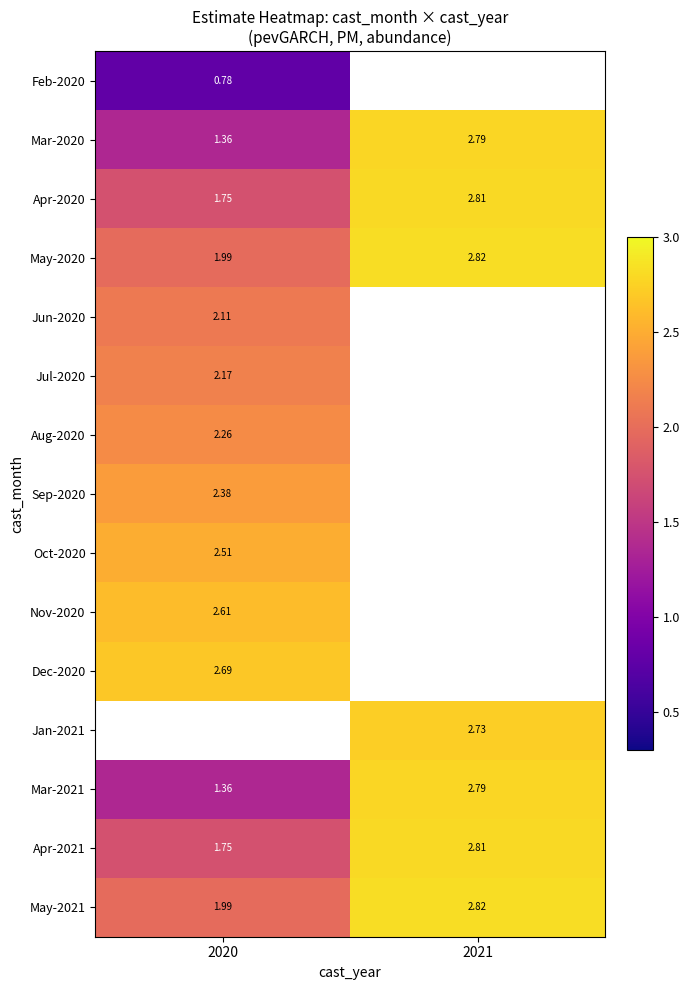

Is the value of Mar-2021 at 2020 greater than the value of Feb-2020 at 2021?

No